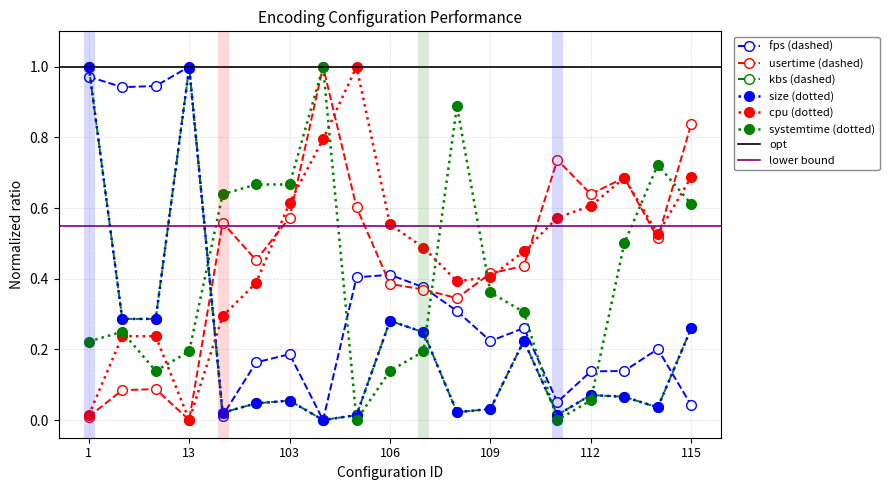

Reading left to right, extract all data points from this chart.

fps: 1=1.0	11=0.9	12=0.9	13=1.0	101=0.0	102=0.2	103=0.2	104=0.0	105=0.4	106=0.4	107=0.4	108=0.3	109=0.2	110=0.3	111=0.1	112=0.1	113=0.1	114=0.2	115=0.0
usertime: 1=0.0	11=0.1	12=0.1	13=0.0	101=0.6	102=0.5	103=0.6	104=1.0	105=0.6	106=0.4	107=0.4	108=0.3	109=0.4	110=0.4	111=0.7	112=0.6	113=0.7	114=0.5	115=0.8
kbs: 1=1.0	11=0.3	12=0.3	13=1.0	101=0.0	102=0.0	103=0.1	104=0.0	105=0.0	106=0.3	107=0.2	108=0.0	109=0.0	110=0.2	111=0.0	112=0.1	113=0.1	114=0.0	115=0.3
size: 1=1.0	11=0.3	12=0.3	13=1.0	101=0.0	102=0.0	103=0.1	104=0.0	105=0.0	106=0.3	107=0.2	108=0.0	109=0.0	110=0.2	111=0.0	112=0.1	113=0.1	114=0.0	115=0.3
cpu: 1=0.0	11=0.2	12=0.2	13=0.0	101=0.3	102=0.4	103=0.6	104=0.8	105=1.0	106=0.6	107=0.5	108=0.4	109=0.4	110=0.5	111=0.6	112=0.6	113=0.7	114=0.5	115=0.7
systemtime: 1=0.2	11=0.2	12=0.1	13=0.2	101=0.6	102=0.7	103=0.7	104=1.0	105=0.0	106=0.1	107=0.2	108=0.9	109=0.4	110=0.3	111=0.0	112=0.1	113=0.5	114=0.7	115=0.6